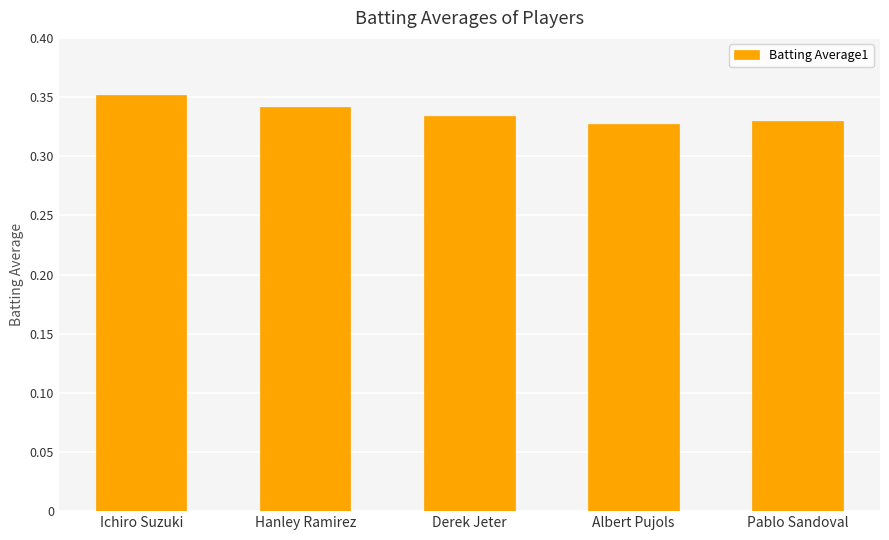

What is the label of the 4th bar from the left?

Albert Pujols